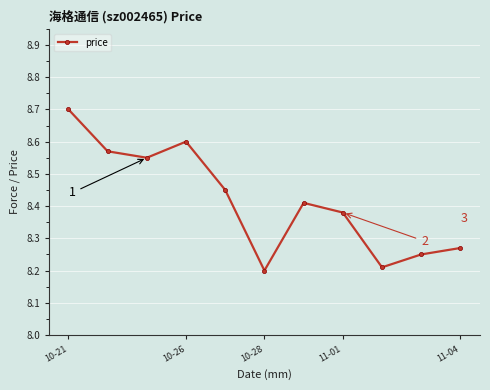

What is the difference between the second highest and second lowest values?

0.4